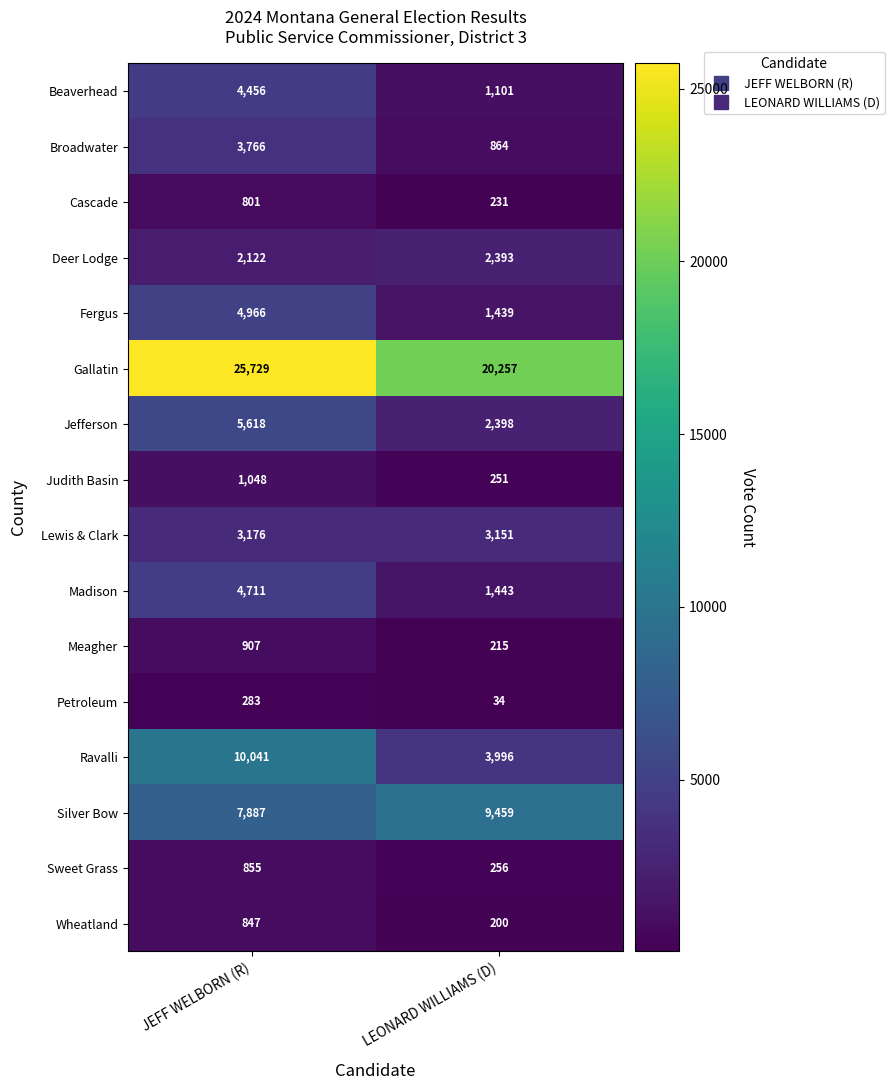

Which series has the largest range (max minus min)?

Ravalli